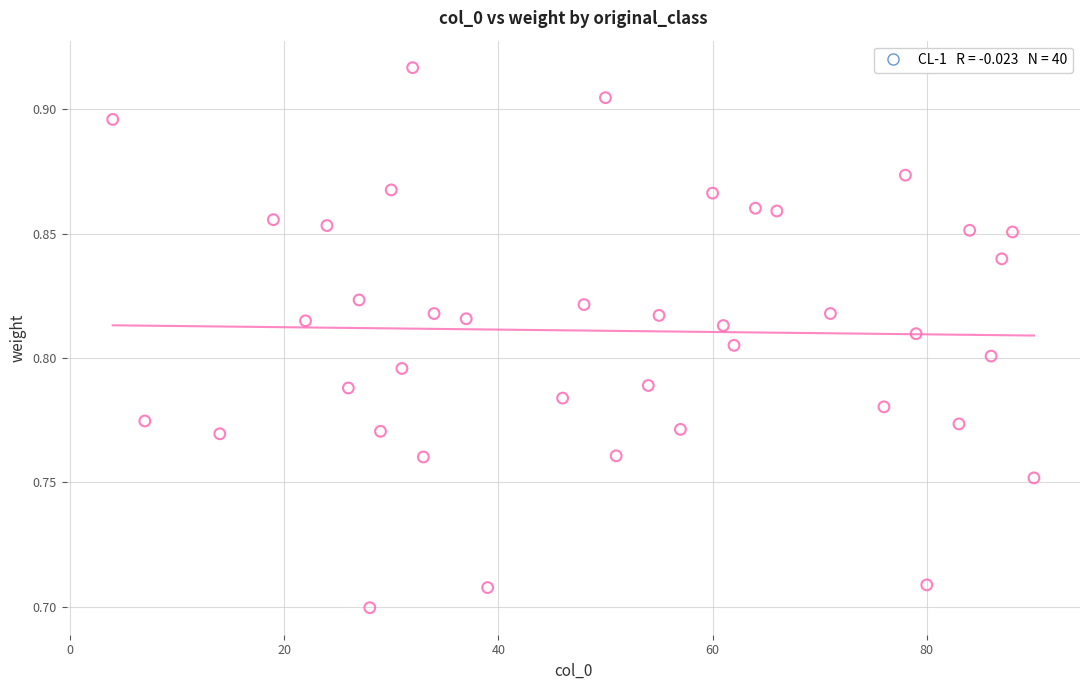

What is the range of X values (max minus min)?

86.0